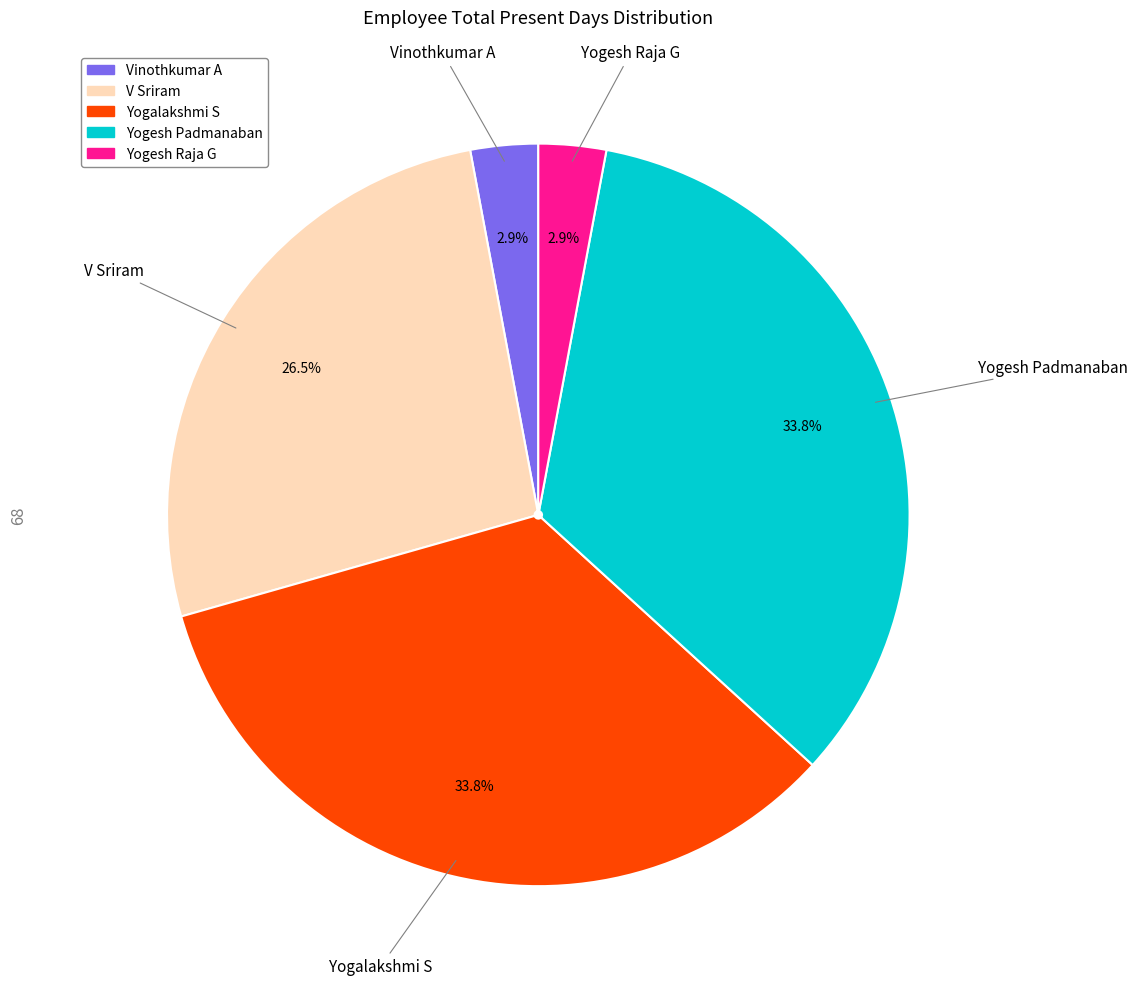

Does Yogesh Raja G account for over 50% of the chart?

No